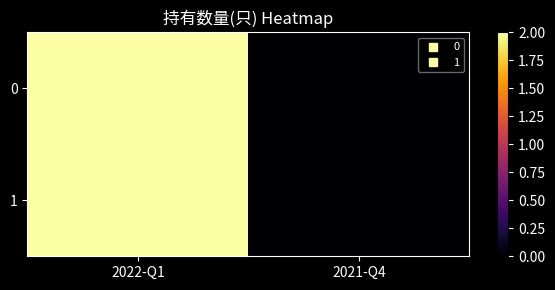

Between 2022-Q1 and 2021-Q4, which is larger?

2022-Q1